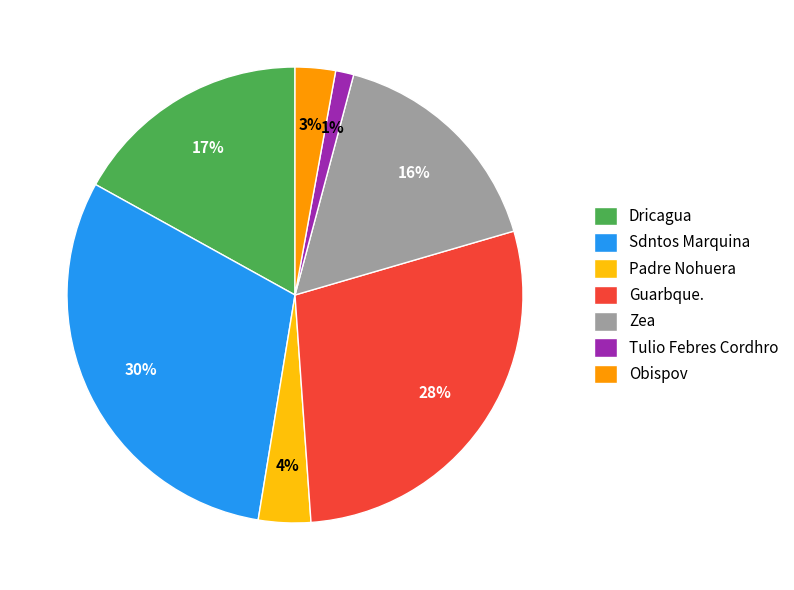

Between Dricagua and Padre Nohuera, which is larger?

Dricagua